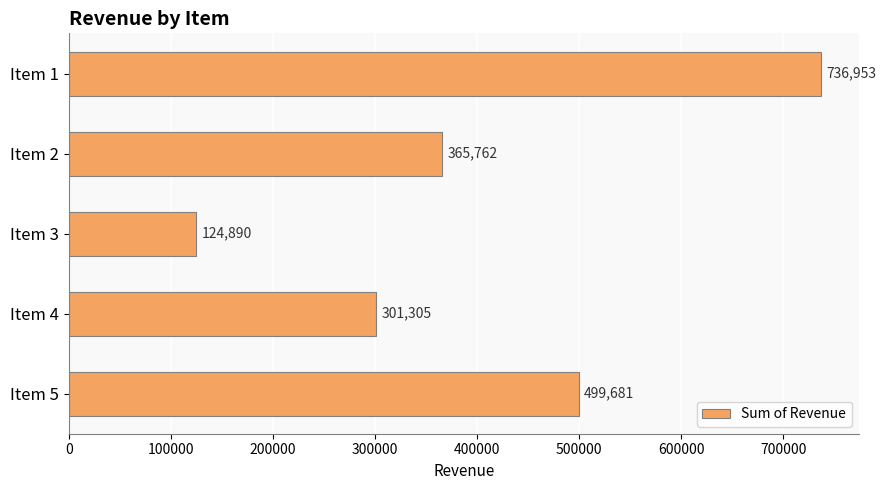

Between Item 3 and Item 4, which is larger?

Item 4